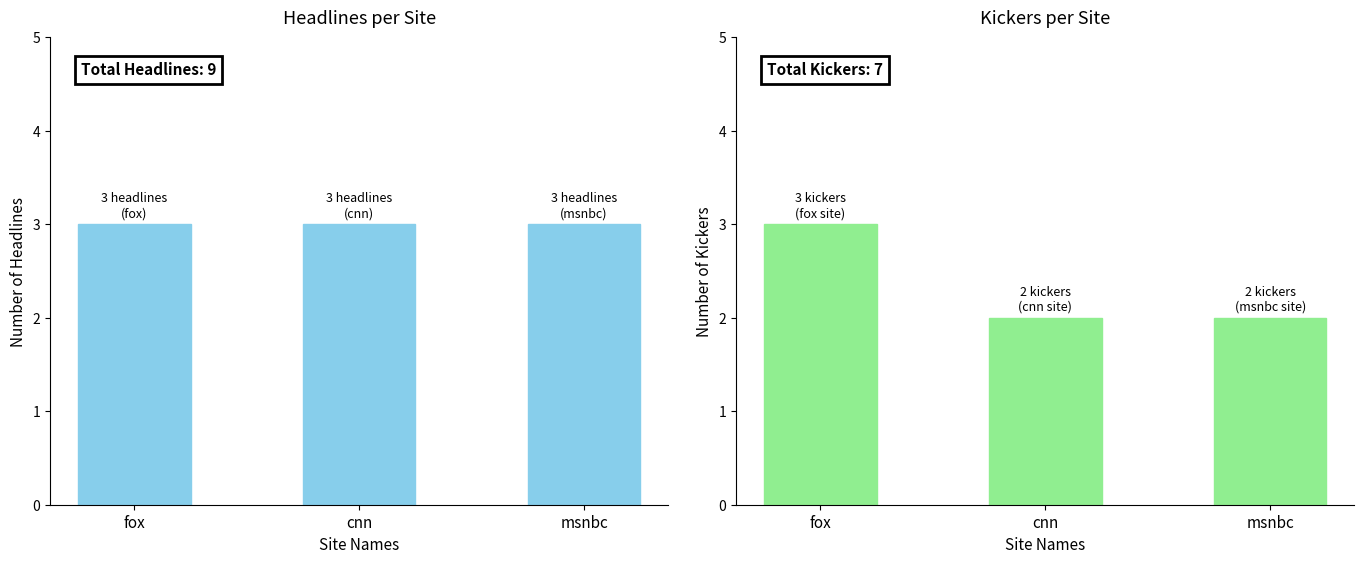

Are the bars grouped side by side (vs. stacked)?

Yes